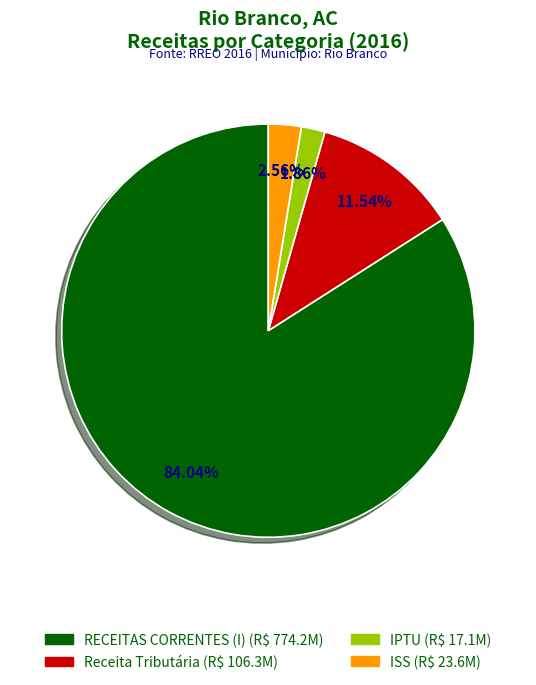

Rank the categories by value from lowest to highest.

IPTU, ISS, Receita Tributária, RECEITAS CORRENTES (I)